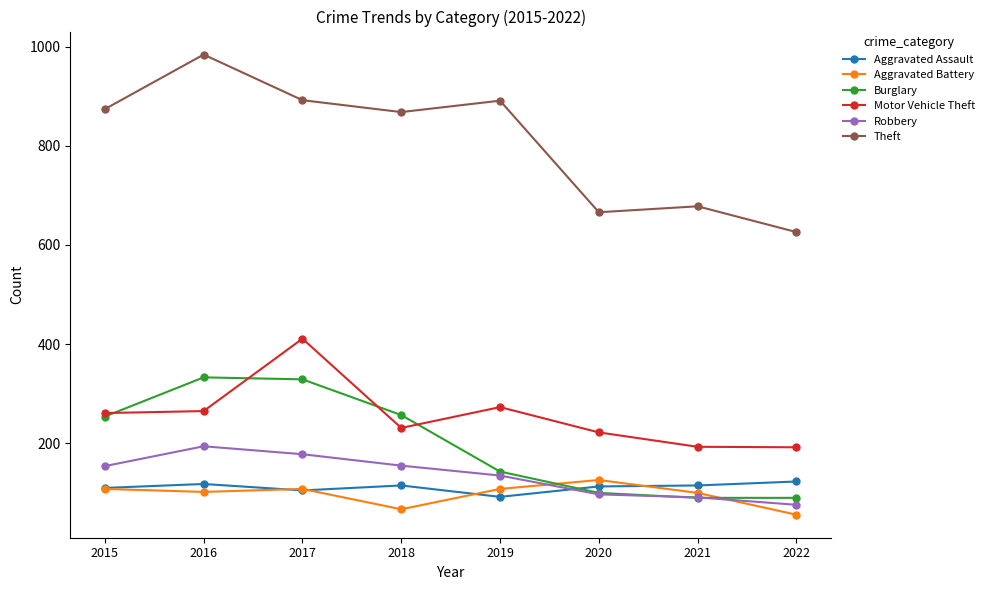

Is it true that Motor Vehicle Theft equals 608 at 2017?

False